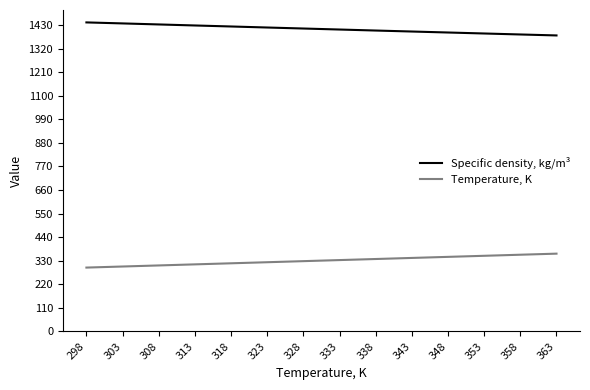

True or false: Temperature, K and Specific density, kg/m³ intersect in this chart.

False